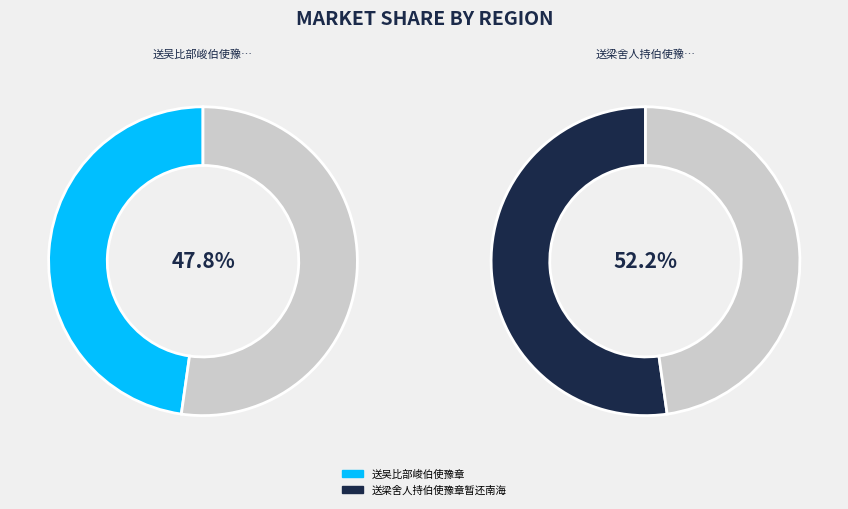

Which slice is the largest?

送梁舍人持伯使豫章暂还南海